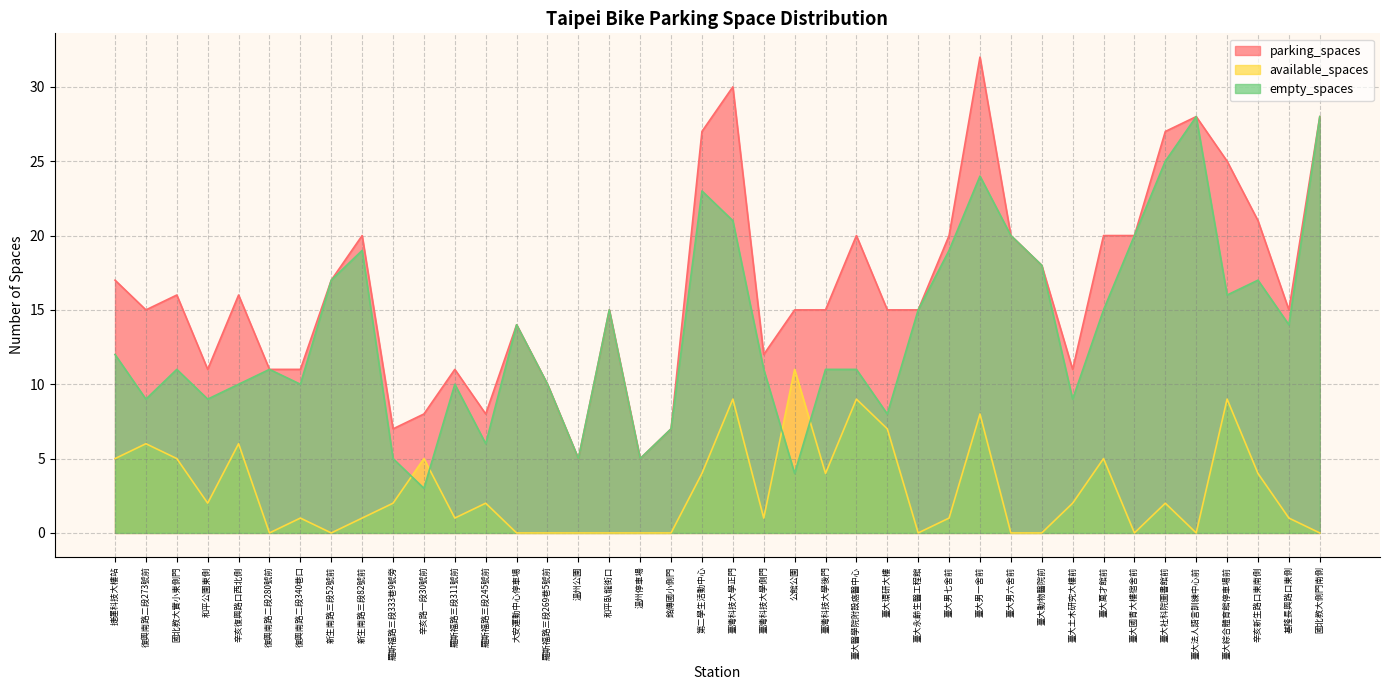

What is the maximum value shown in the chart?

32